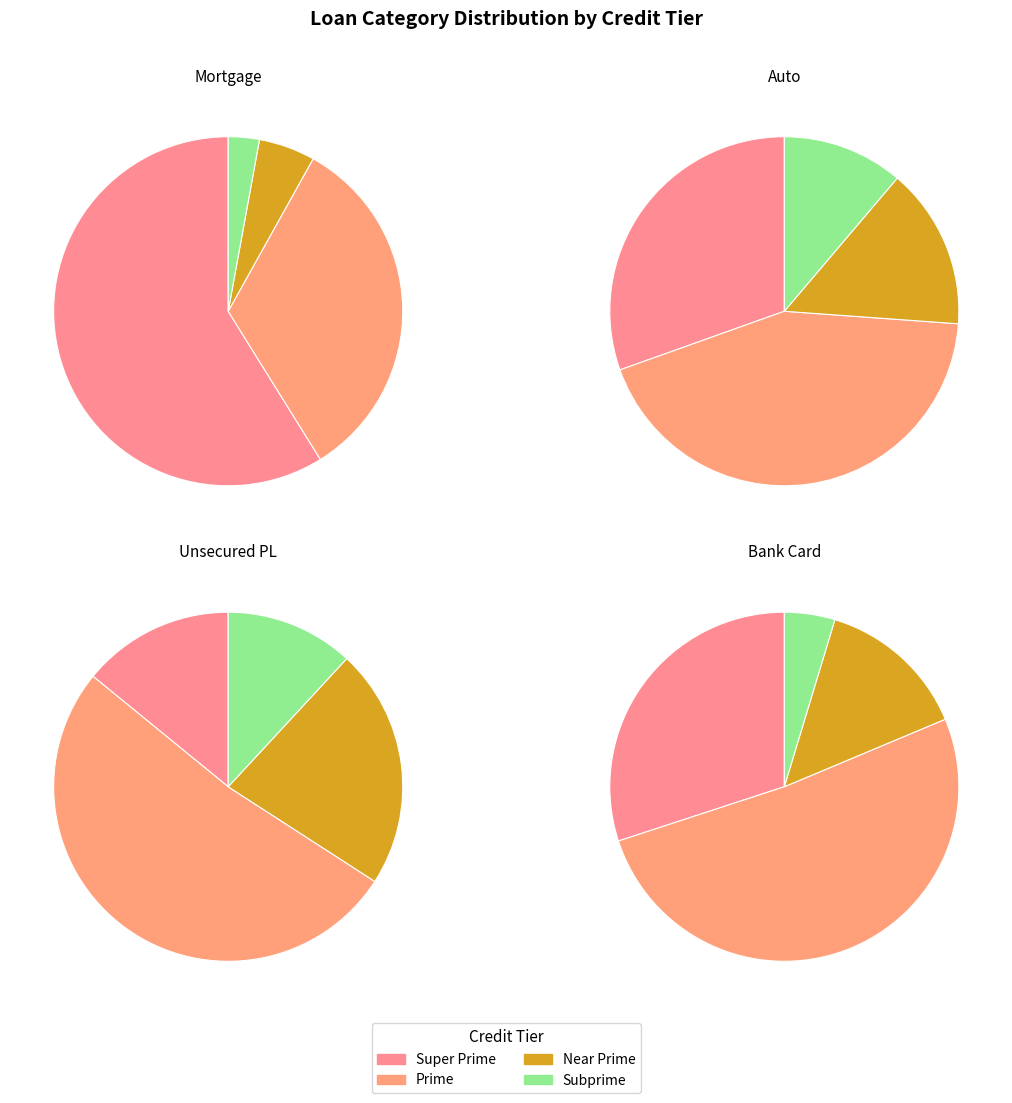

What is the spread (max minus min) of values at Super Prime?

0.4